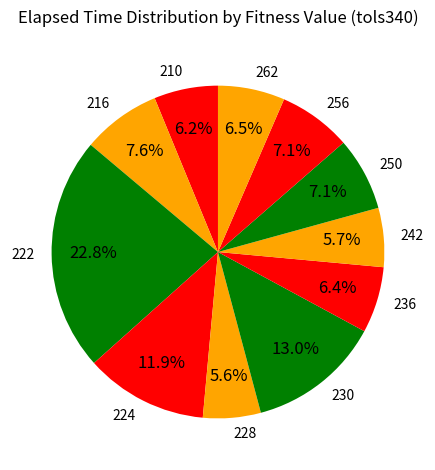

What portion of the pie excludes 222?

77.2%